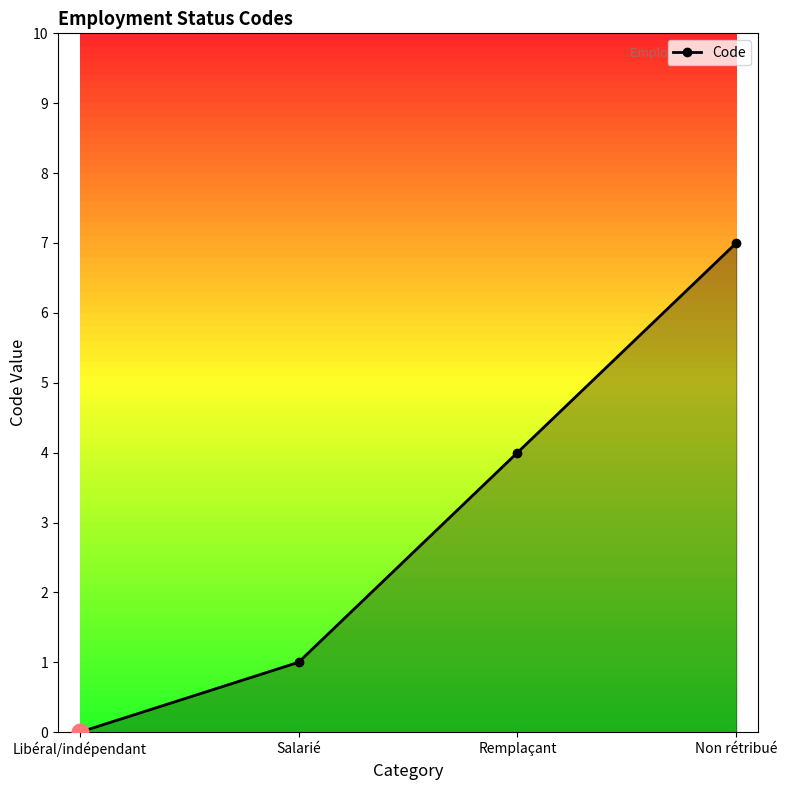

Does the chart display data point markers on the line(s)?

Yes